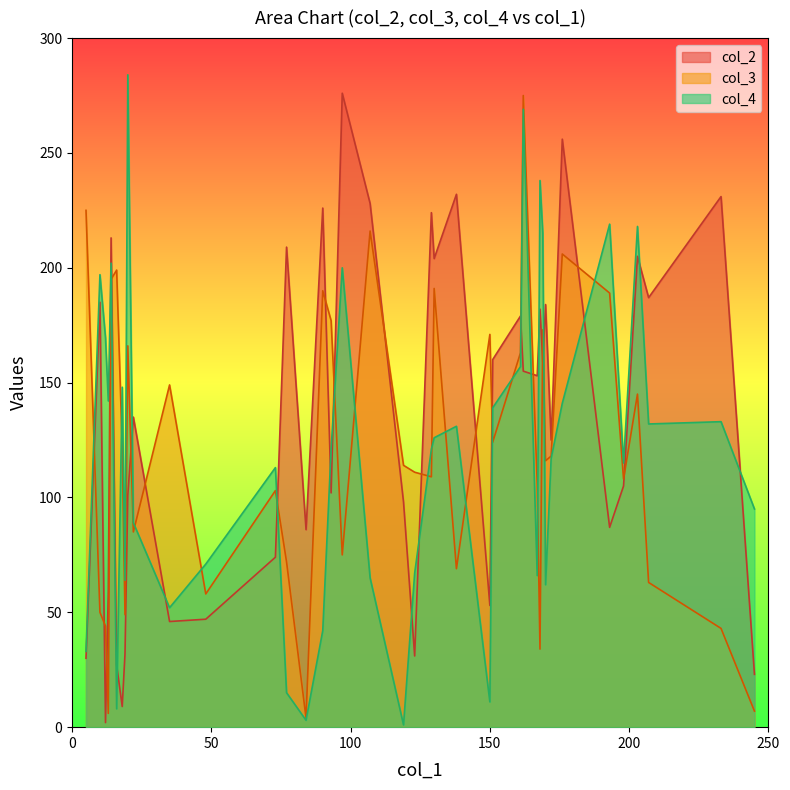

Does the chart have visible grid lines?

No